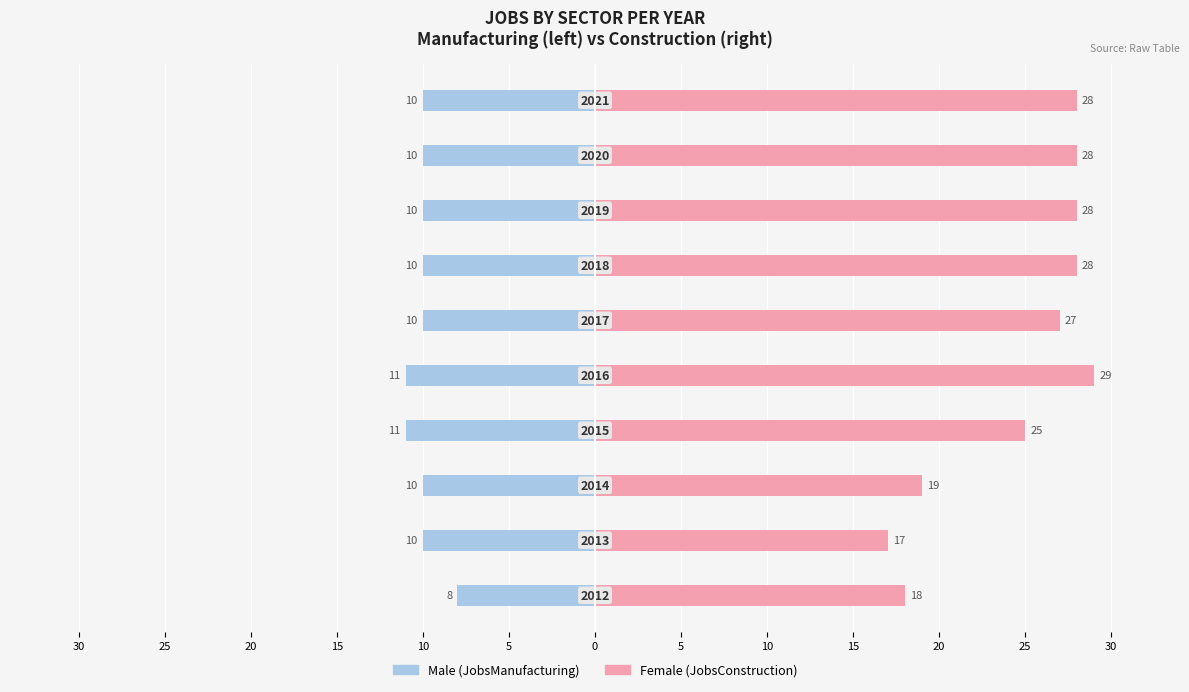

Which series has the largest total across all categories?

Female (JobsConstruction)